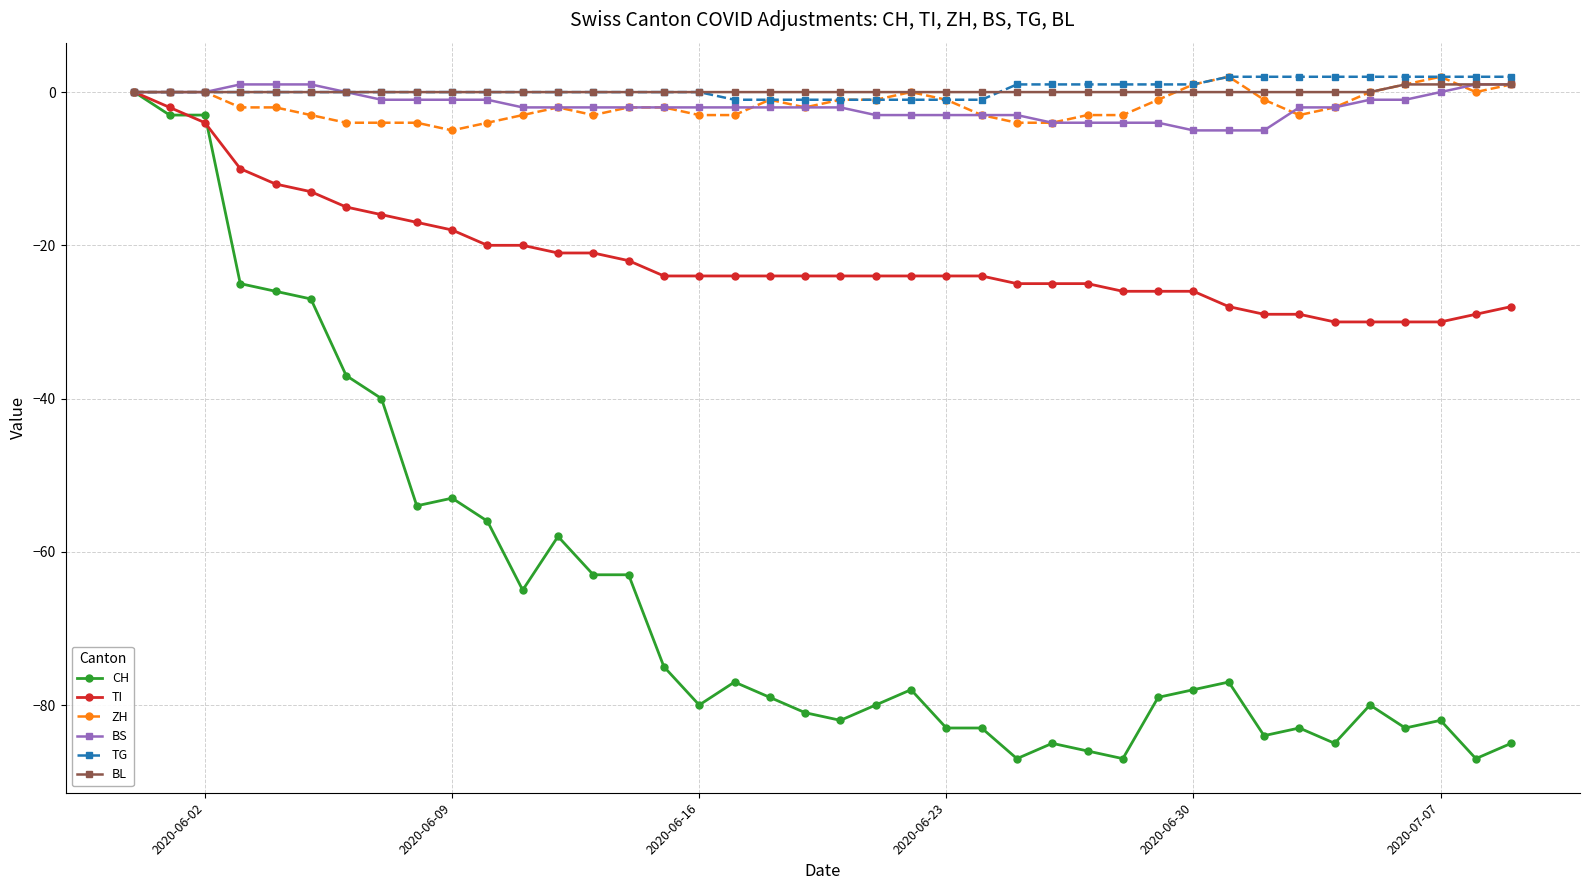

Which series has the largest range (max minus min)?

CH